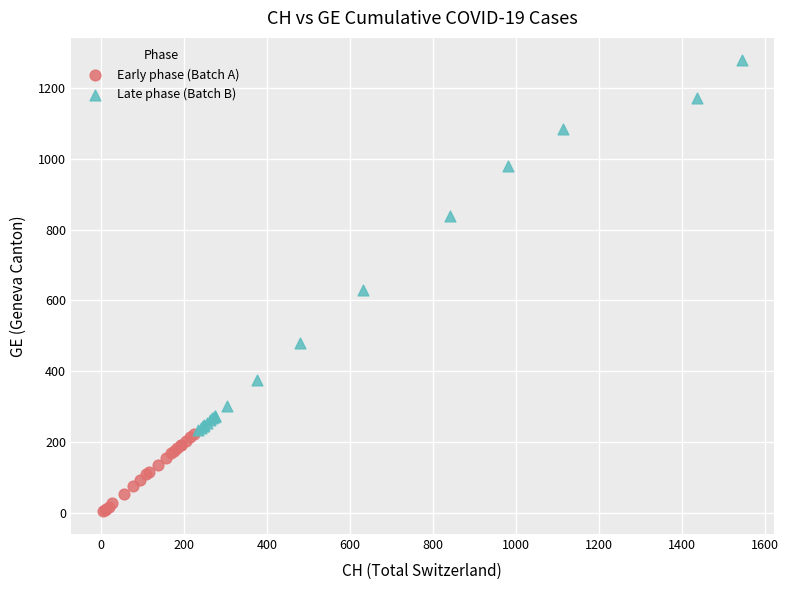

Which series has the widest spread of Y values?

Late phase (Batch B)